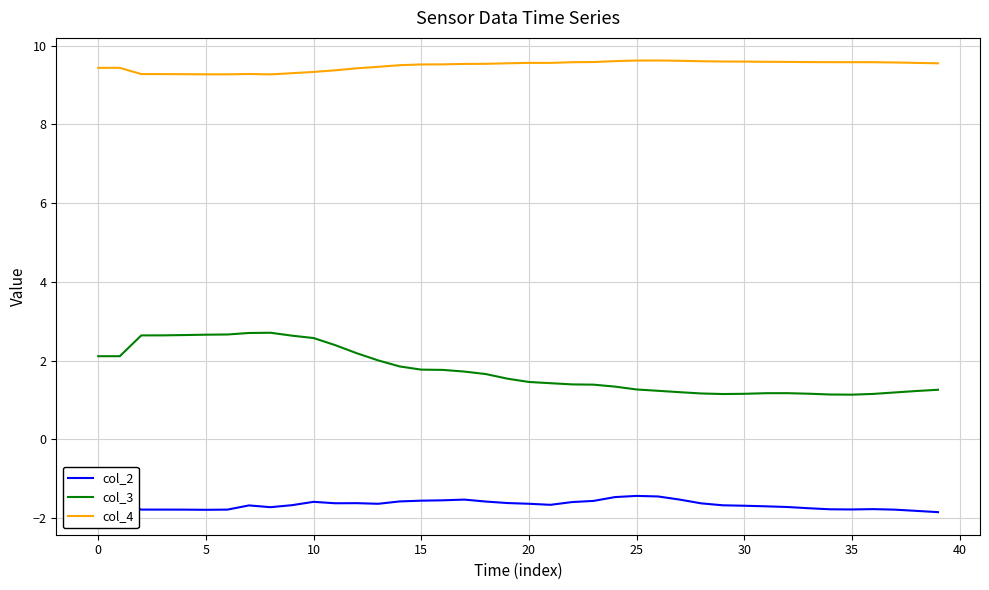

True or false: col_4 and col_3 cross at least once.

False